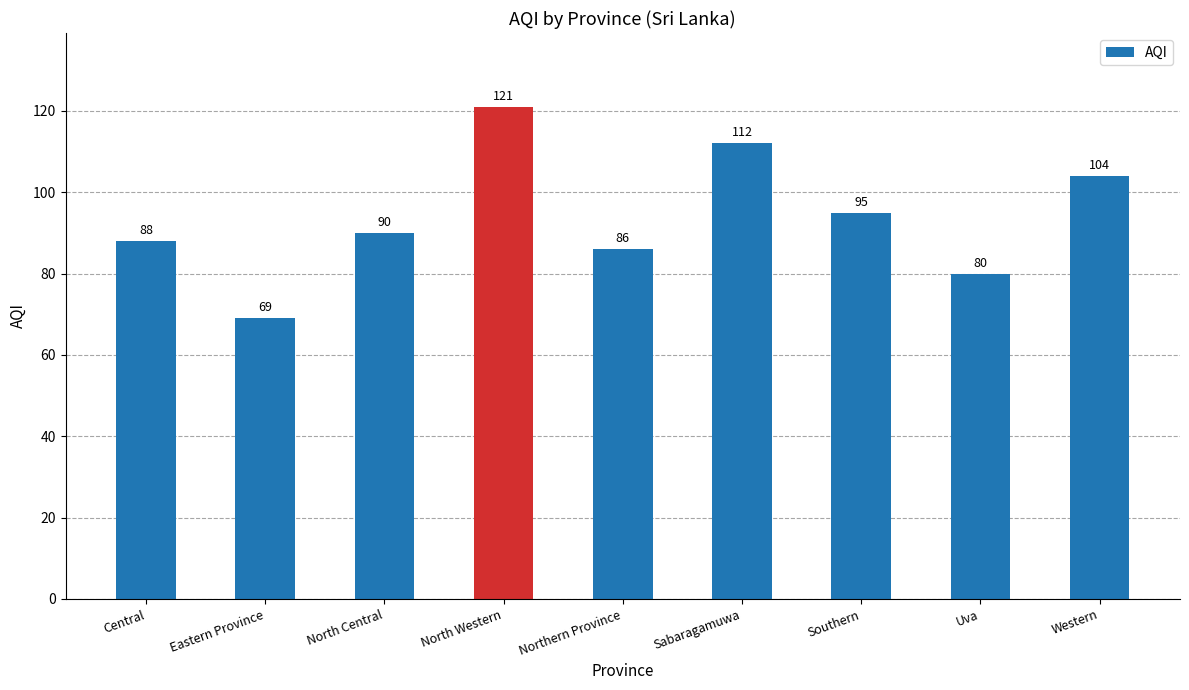

The chart shows a value of 66 at Sabaragamuwa. True or false?

False